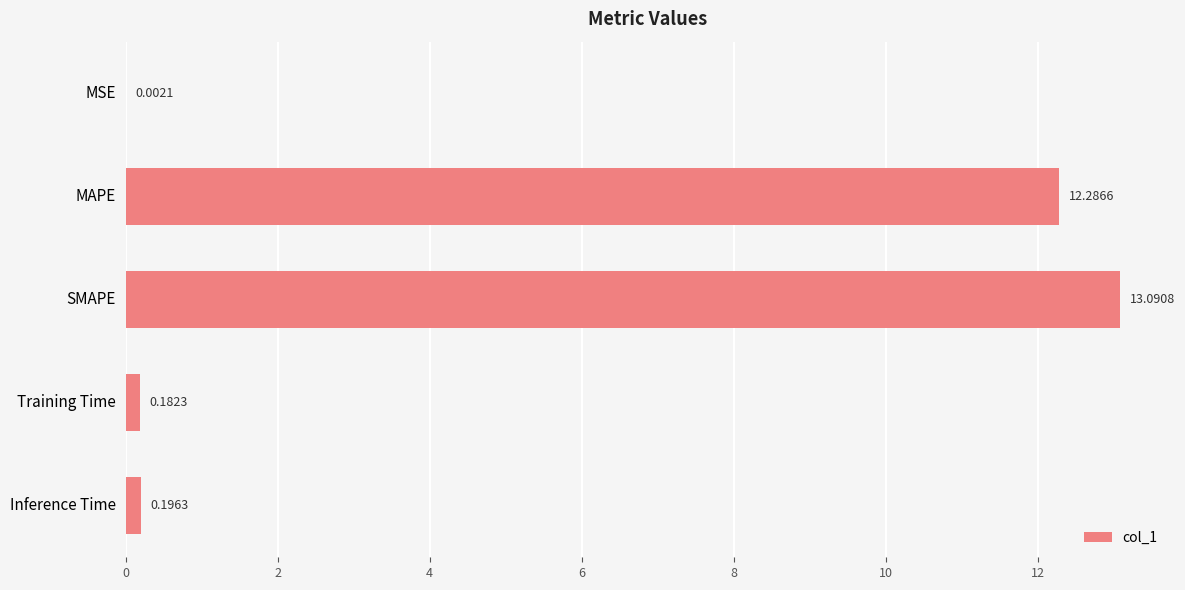

Where is the data nearest to the value 6?

Inference Time